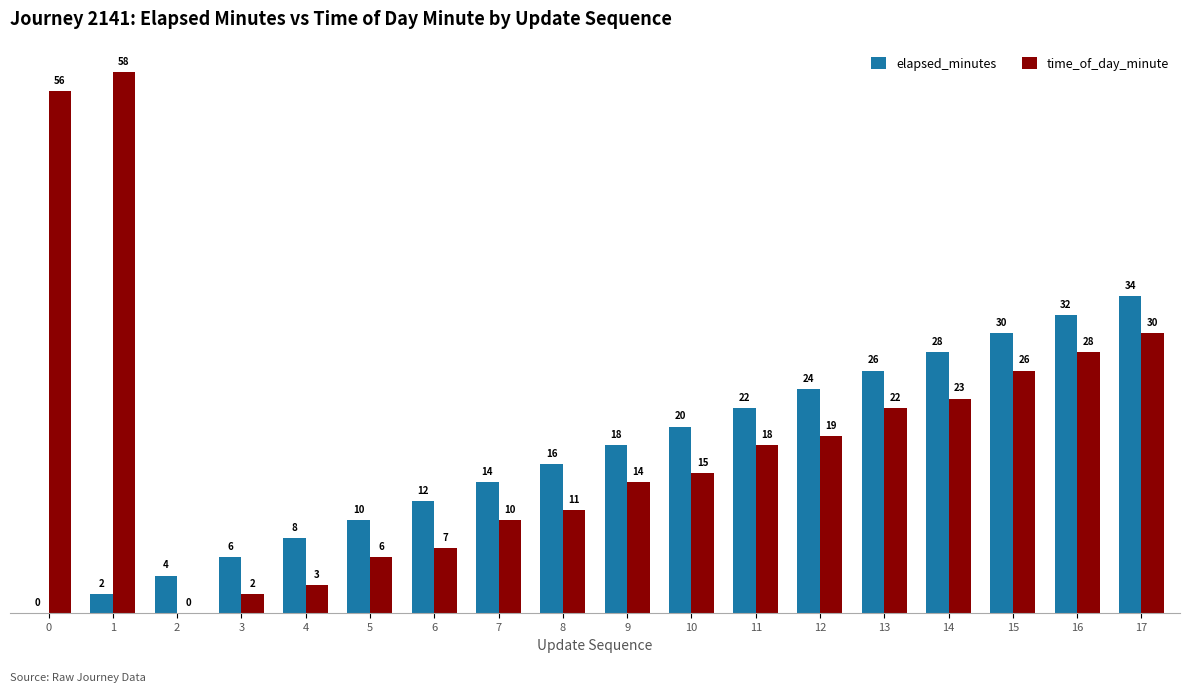

Between 0 and 9, which series saw the biggest shift?

time_of_day_minute